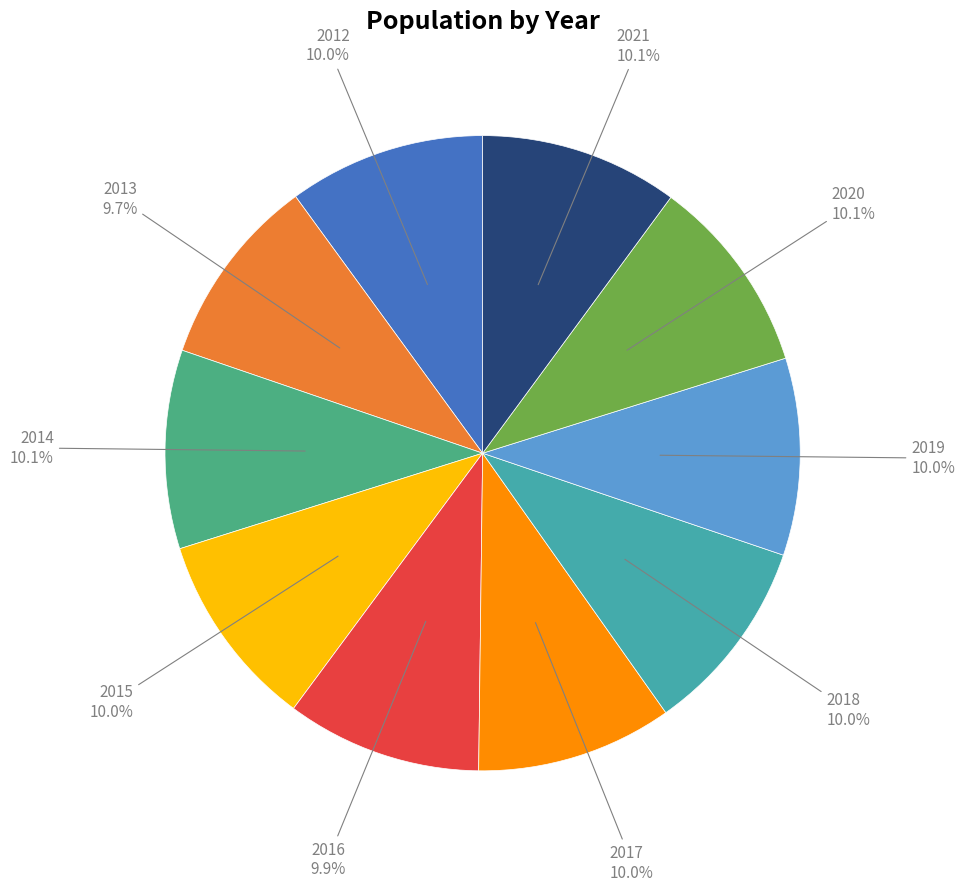

Is there a majority slice in this chart?

No